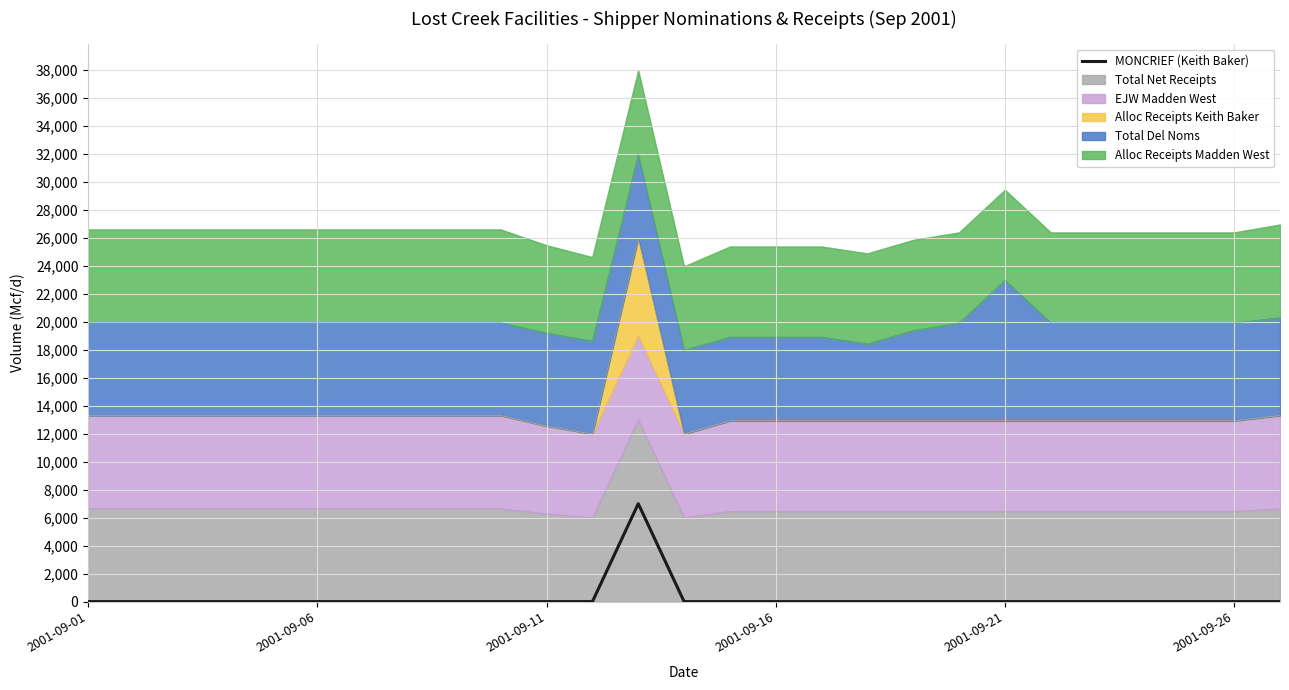

How many values are above zero?

1